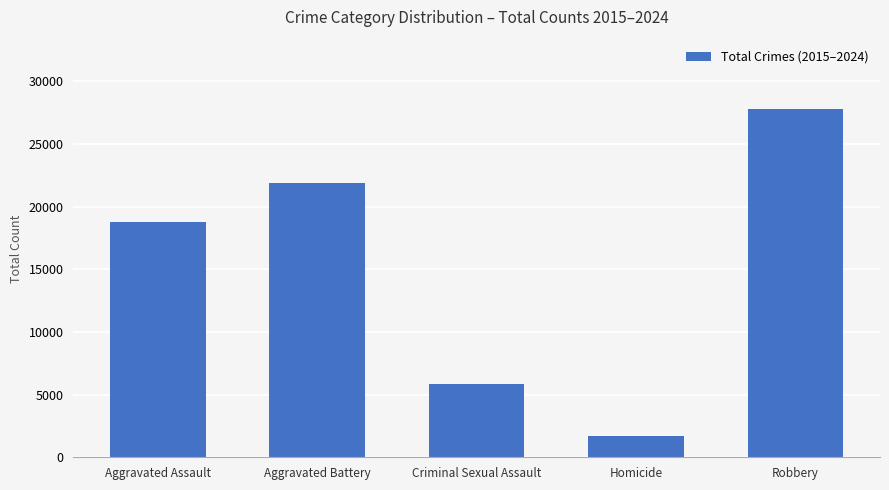

What is the minimum value shown in the chart?

1698